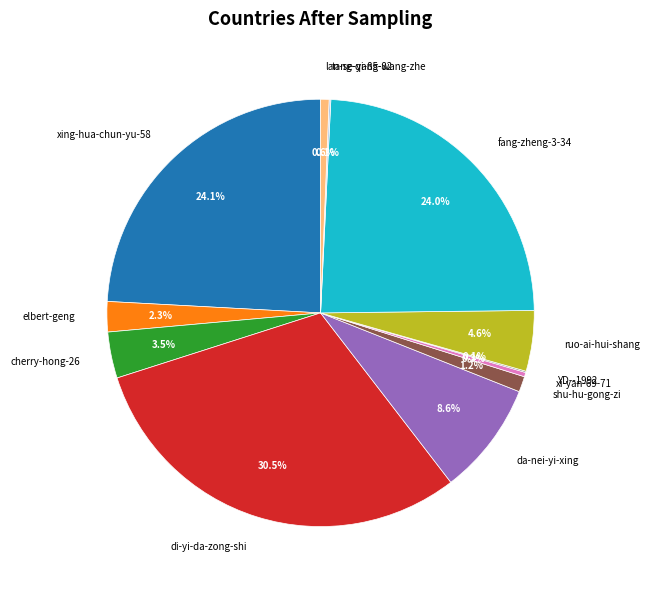

How much of the chart is everything except cherry-hong-26?

96.5%